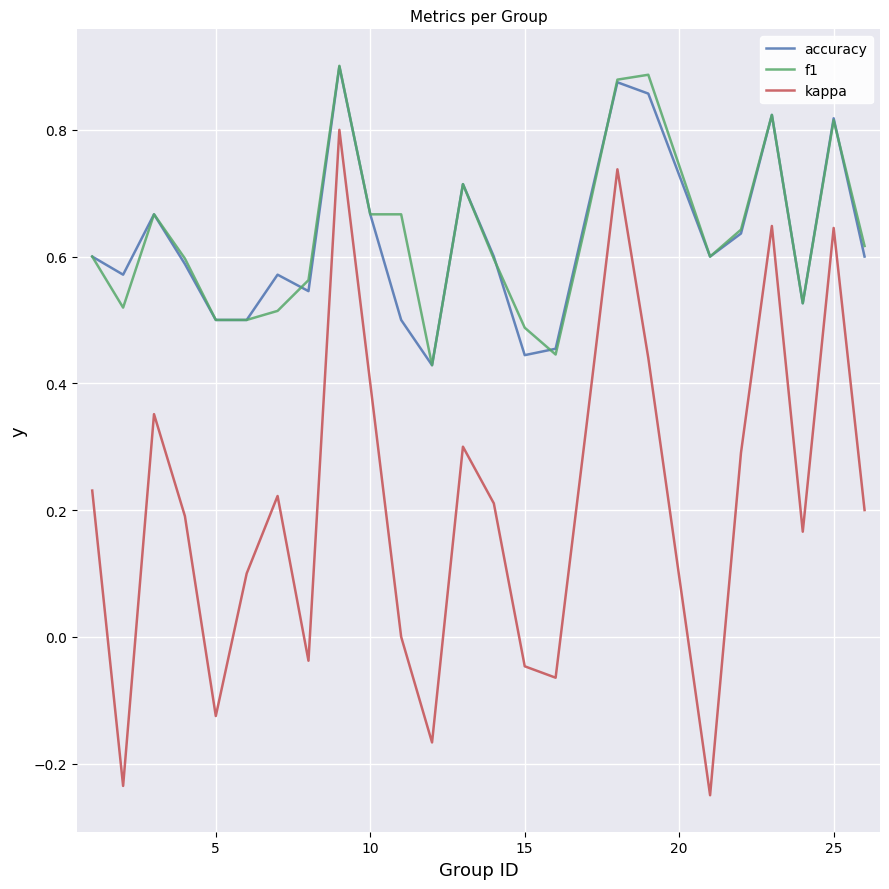

True or false: kappa and f1 cross at least once.

False